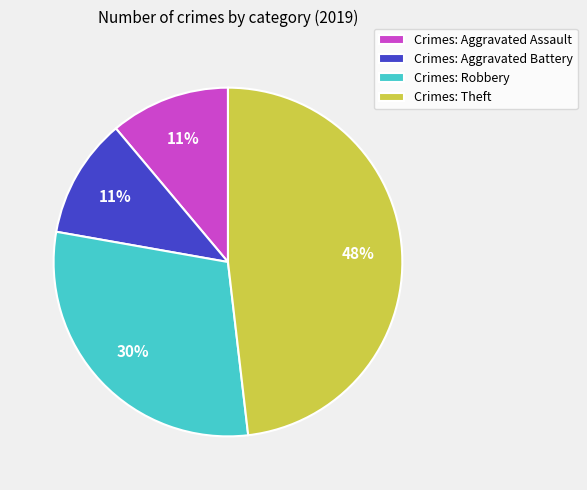

True or false: Crimes: Theft accounts for 48% of the total.

True